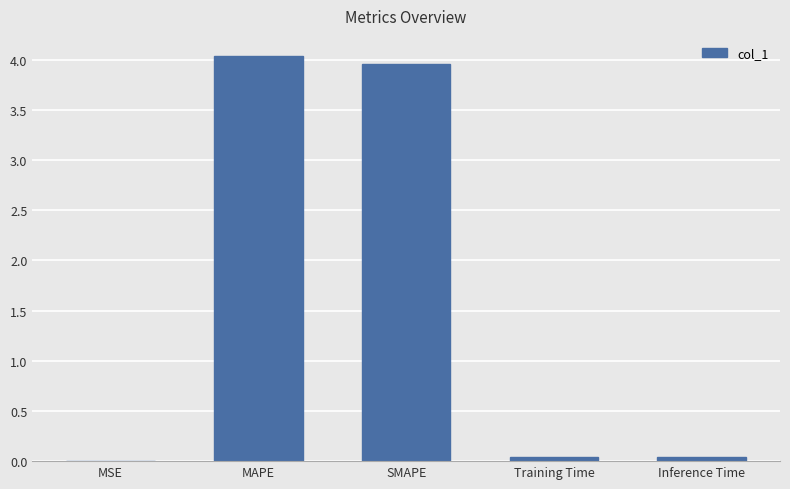

The value at MSE is 0.0. True or false?

True